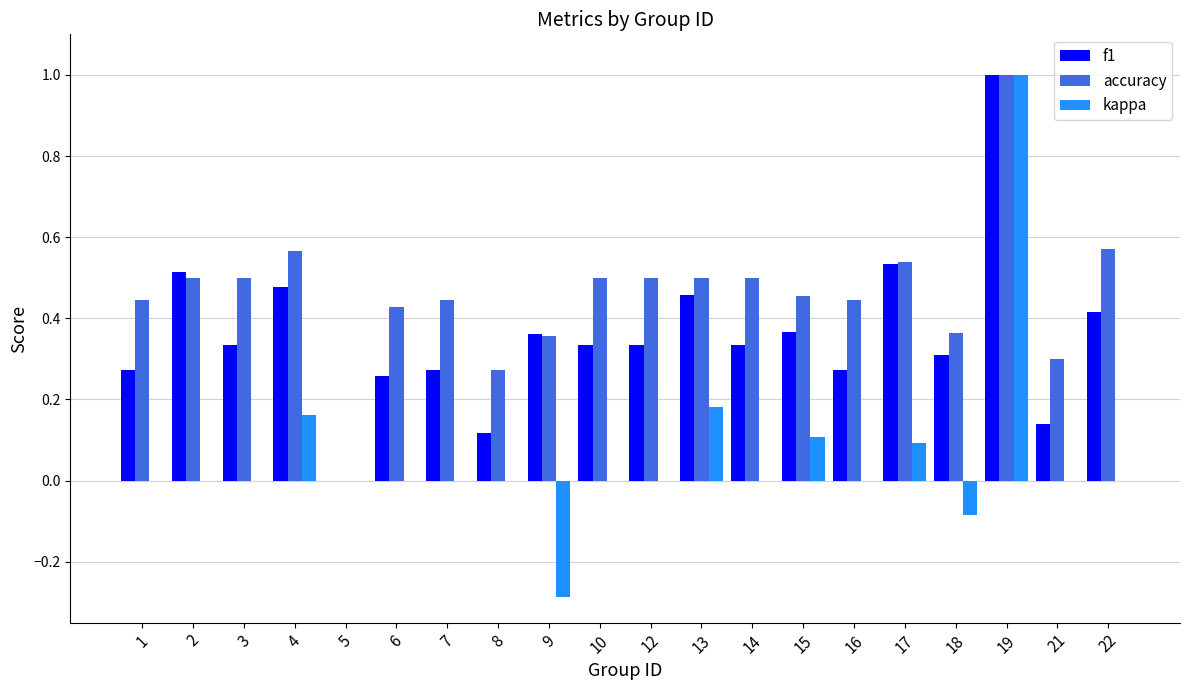

What is the total value across all series at 1?

0.7